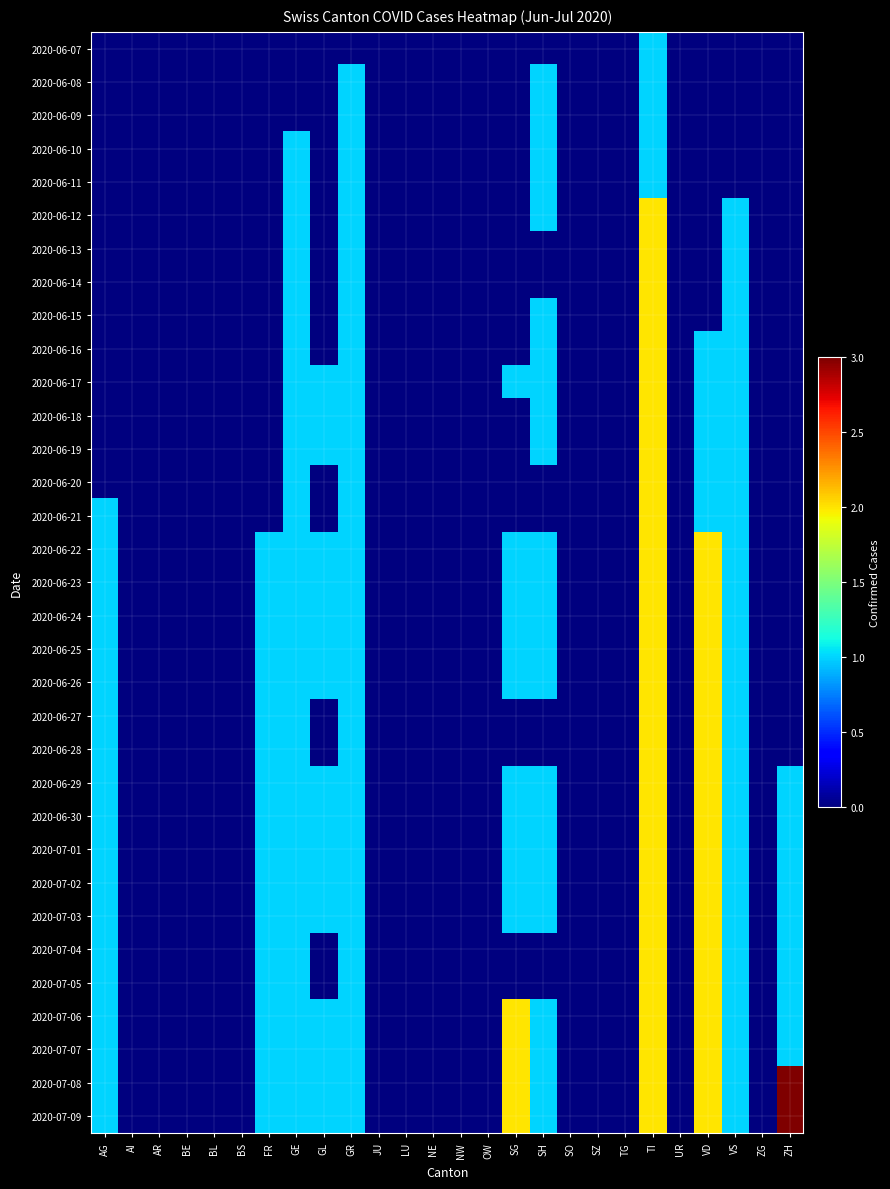

Between NW and SG, which is larger?

NW